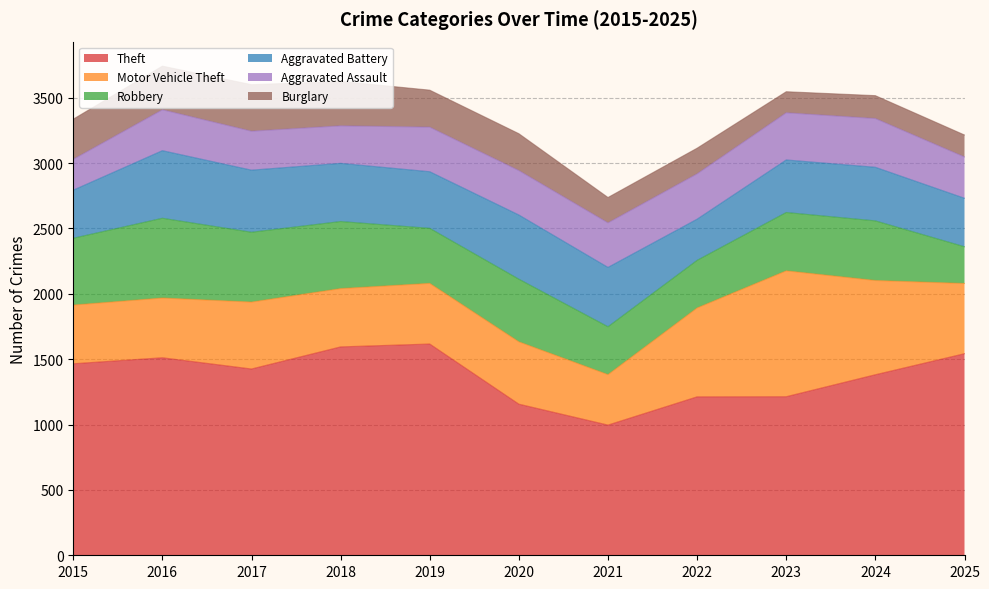

True or false: Theft and Aggravated Assault intersect in this chart.

False